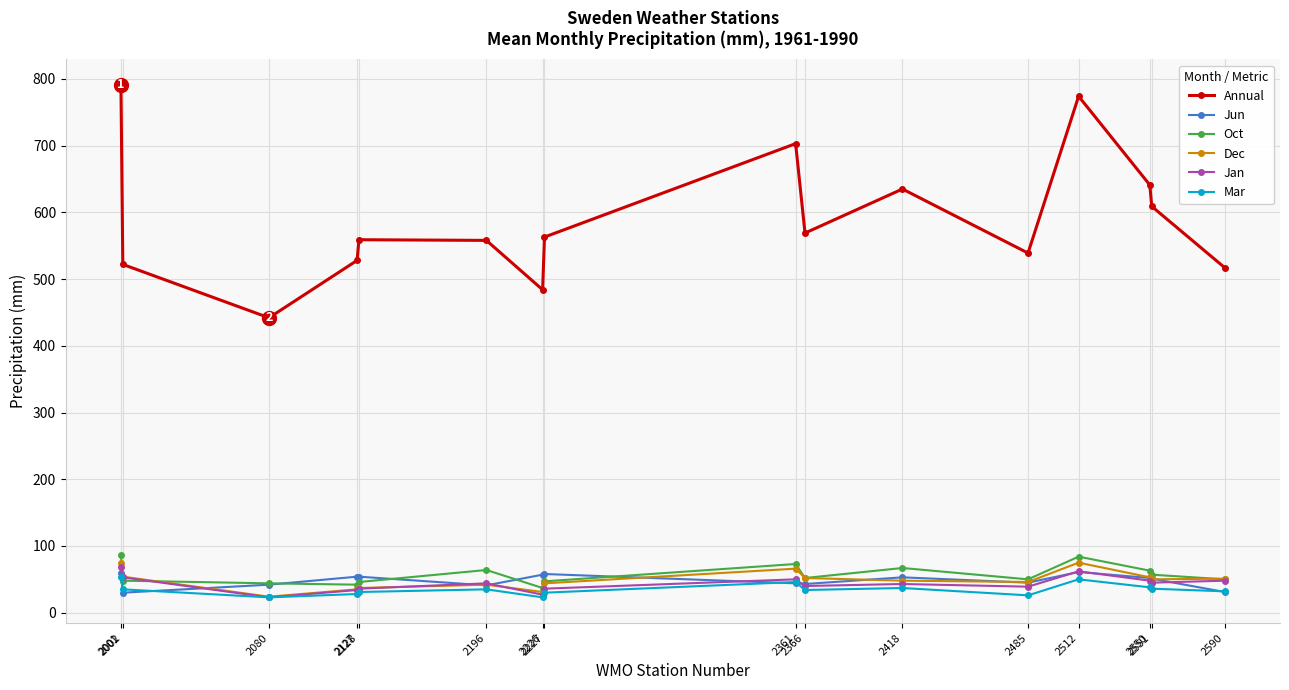

Is it true that Jan equals 71 at 2196?

False